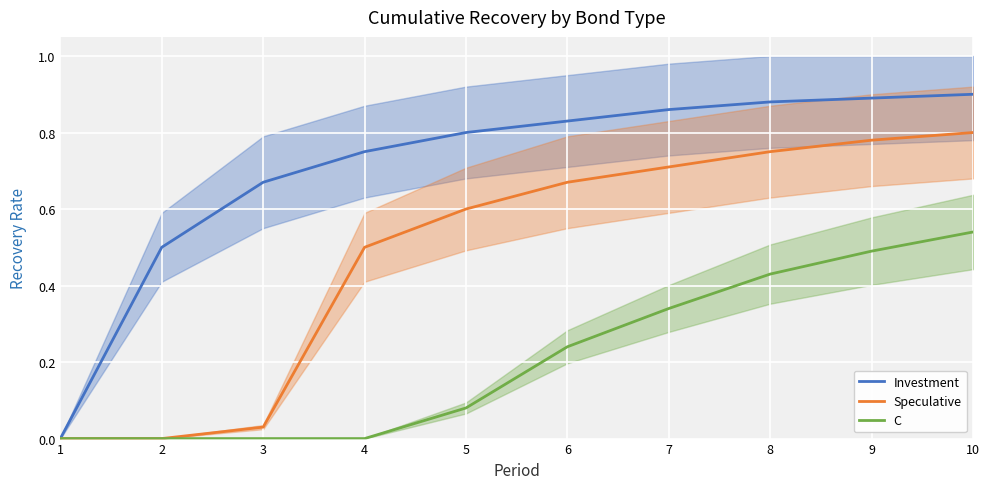

At which label is Investment closest to 0?

1